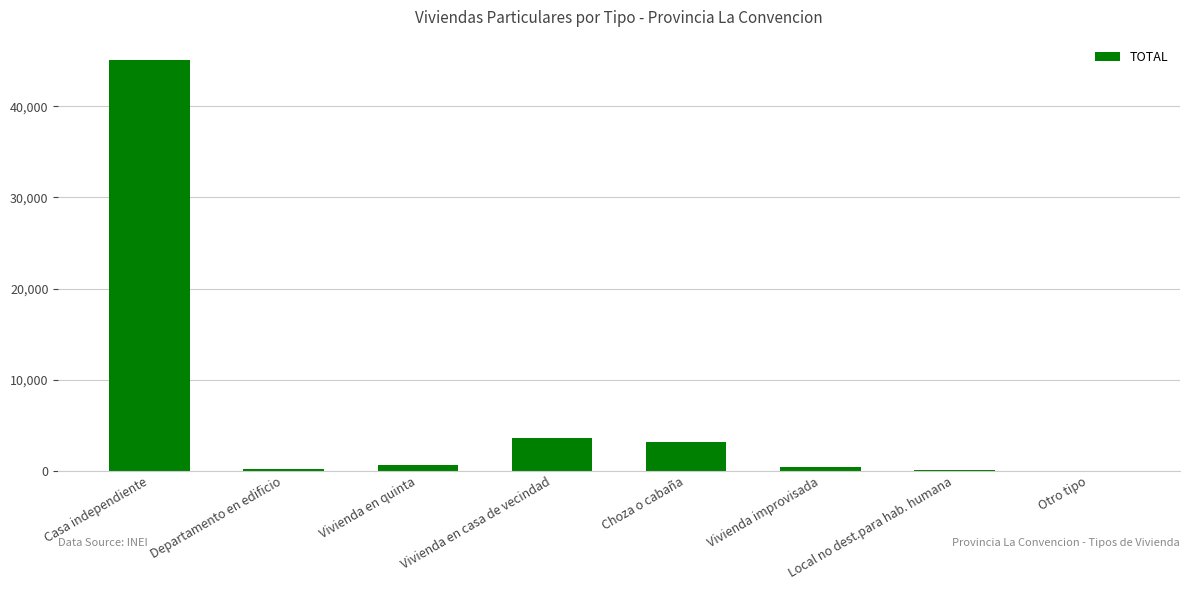

What is the difference between the values at Otro tipo and Casa independiente?

45028